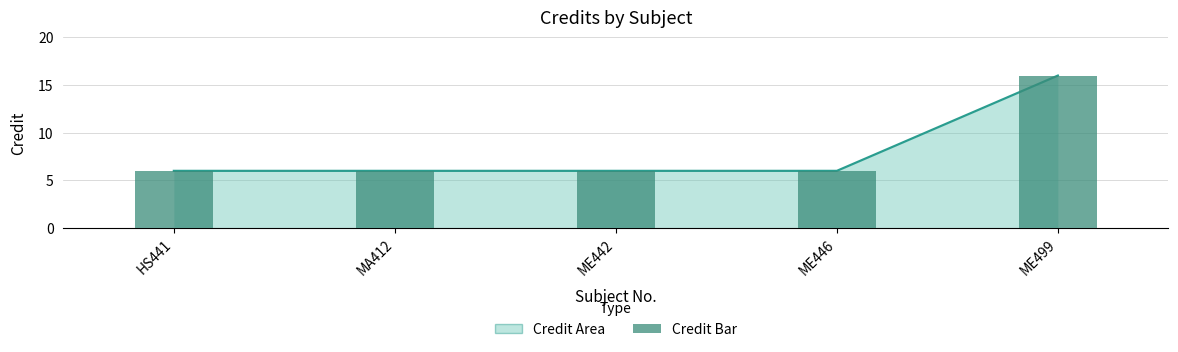

Approximately how many times larger is the value at MA412 compared to HS441?

1.0